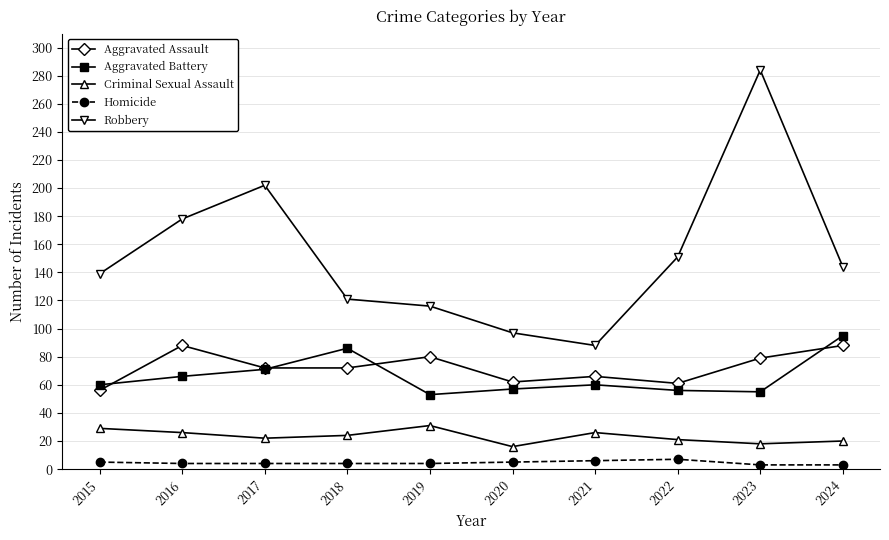

List the series in order of their peak value, lowest first.

Homicide, Criminal Sexual Assault, Aggravated Assault, Aggravated Battery, Robbery